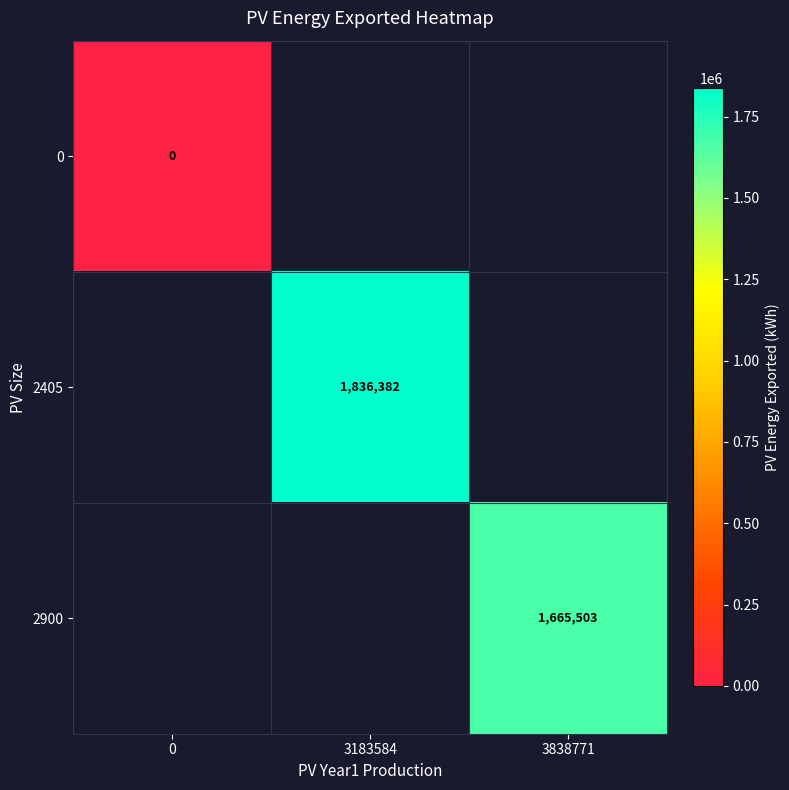

Is the value of 2405 at 3183584 greater than the value of 0 at 0?

Yes